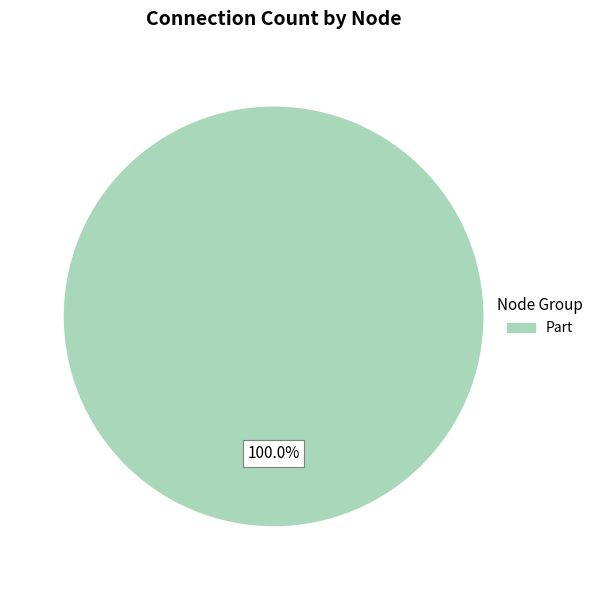

Is there a majority slice in this chart?

Yes